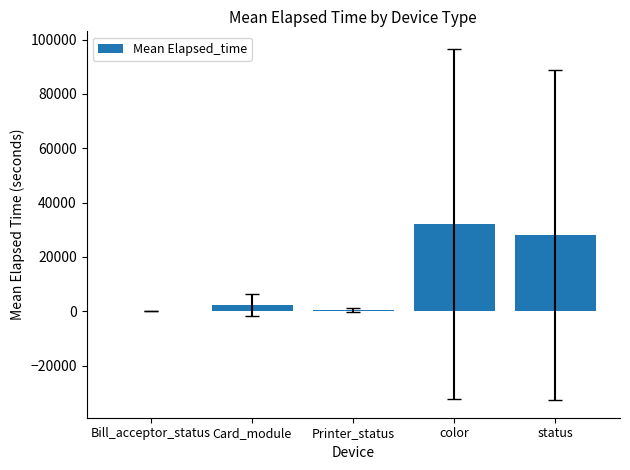

Are the bars horizontal?

No